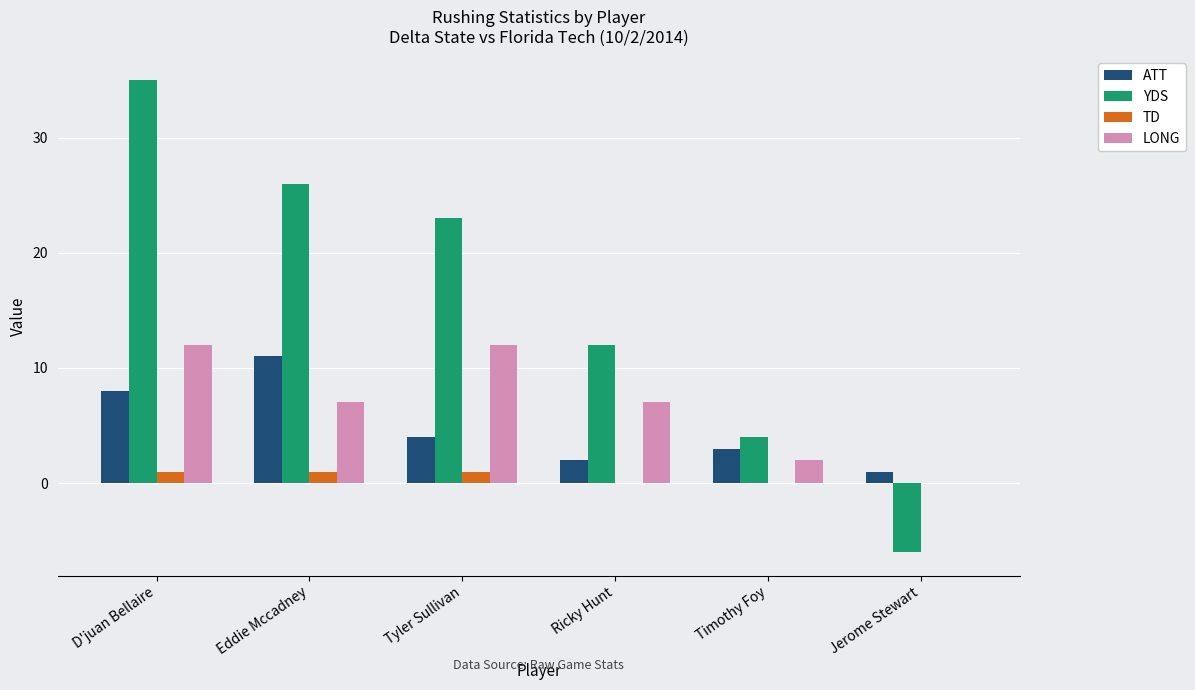

How many distinct data groups are displayed?

4